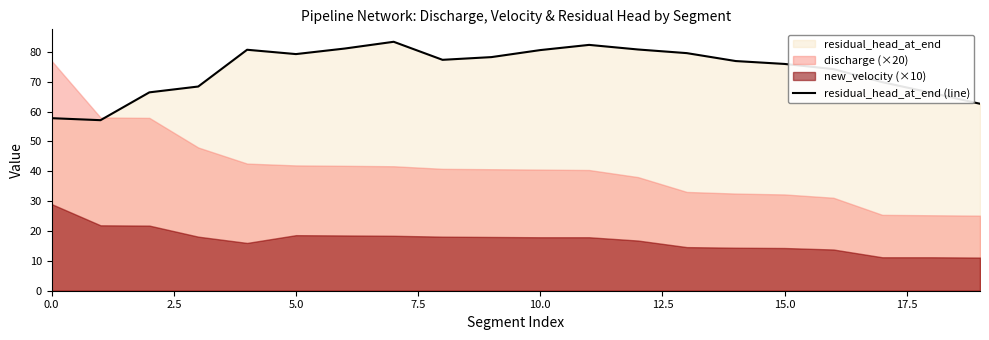

What position from the left is 16?

17